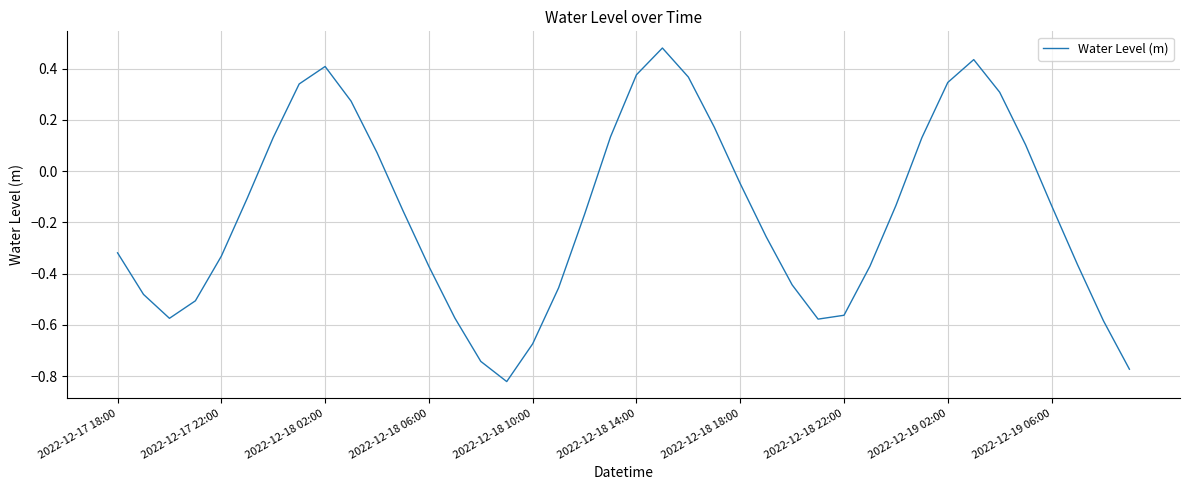

What is the difference between the maximum and minimum values?

1.3